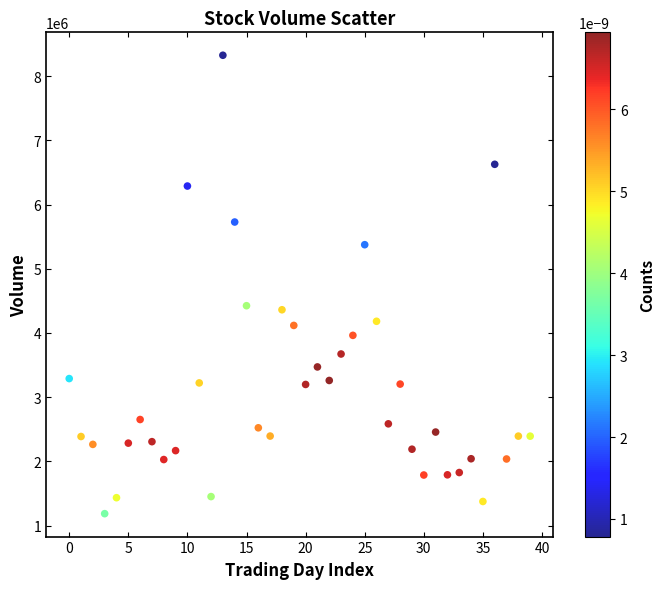

What is the range of Y values (max minus min)?

7137882